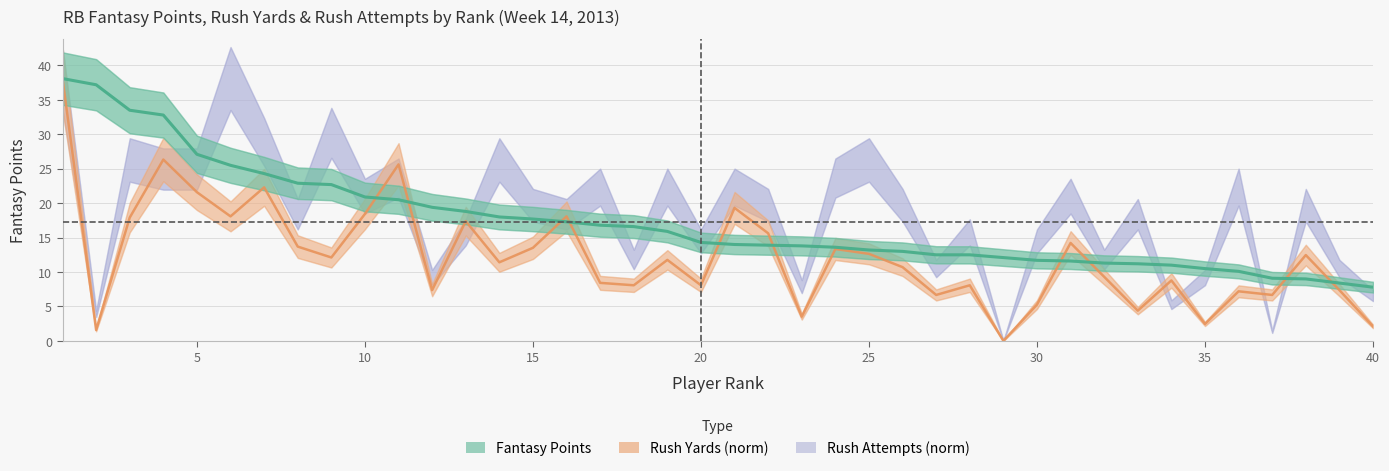

Reading left to right, what are all the values shown in this chart?

Points: 38.1	37.2	33.5	32.8	27.1	25.5	24.3	22.9	22.7	20.9	20.5	19.4	18.8	18.0	17.7	17.3	16.8	16.6	15.9	14.3	14.0	13.9	13.8	13.6	13.2	13.0	12.5	12.5	12.1	11.7	11.6	11.3	11.2	11.0	10.5	10.1	9.1	9.0	8.4	7.8
RushYds: 38.1	1.6	17.9	26.3	21.6	18.1	22.3	13.7	12.1	18.4	25.6	7.4	17.4	11.4	13.5	18.1	8.4	8.1	11.8	8.1	19.3	15.6	3.5	13.3	12.6	10.7	6.7	8.1	0.0	5.3	14.2	9.3	4.4	8.8	2.5	7.2	6.7	12.5	7.4	2.1
RushAtt: 38.1	3.9	26.3	25.0	25.0	38.1	28.9	18.4	30.2	21.0	23.6	9.2	15.8	26.3	19.7	18.4	22.3	11.8	22.3	14.5	22.3	19.7	7.9	23.6	26.3	19.7	10.5	15.8	0.0	14.5	21.0	11.8	18.4	5.3	9.2	22.3	1.3	19.7	10.5	6.6